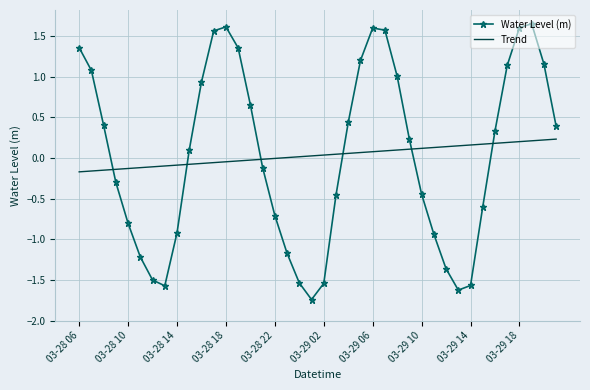

What are all the series names shown in the legend?

Water Level (m), Trend